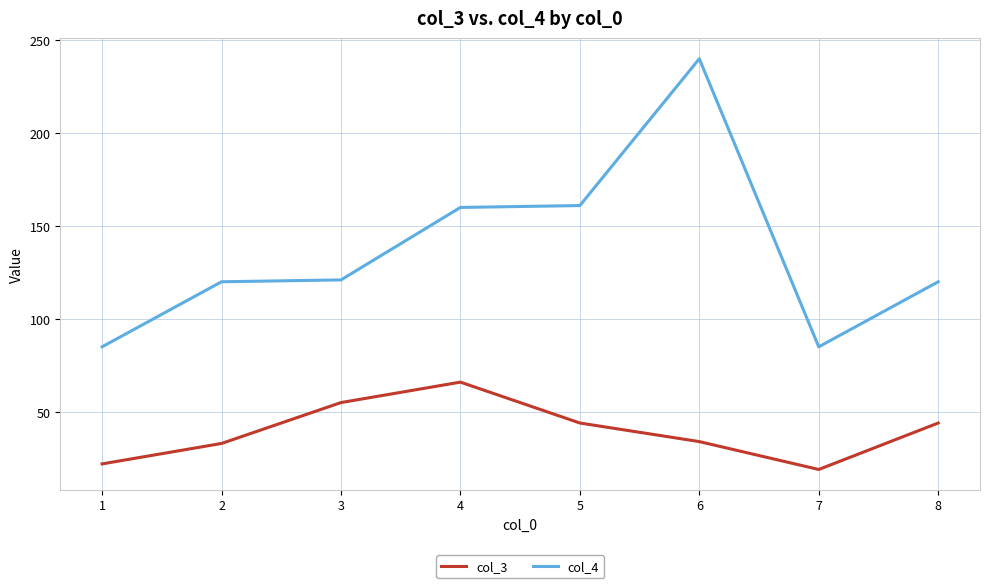

What is the lowest value of the col_3 series?

19